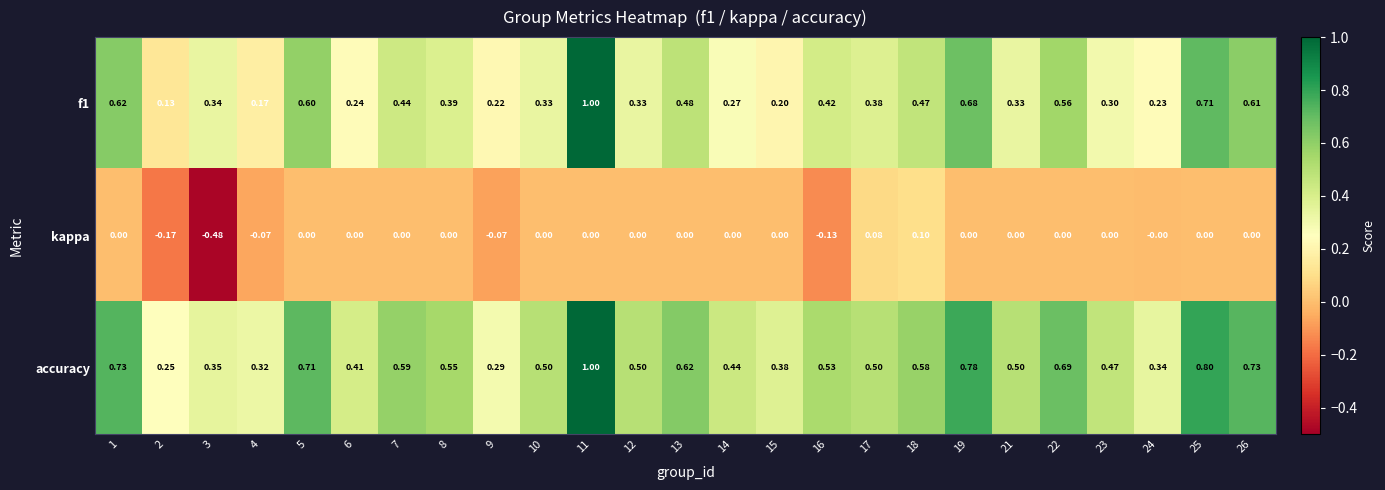

Between 4 and 24, which series saw the biggest shift?

kappa